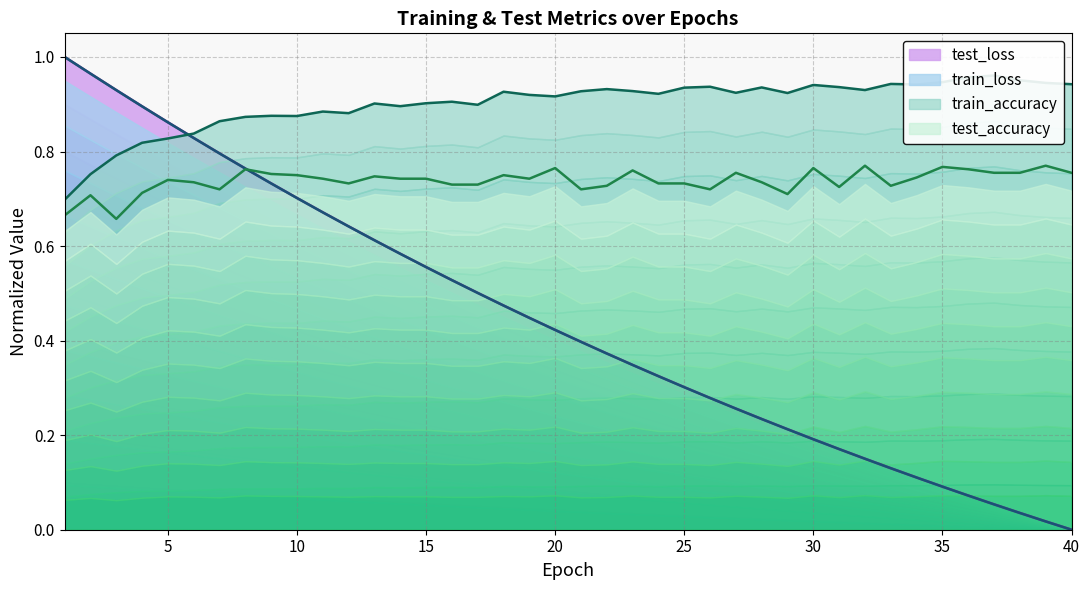

True or false: train_loss and test_loss intersect in this chart.

False